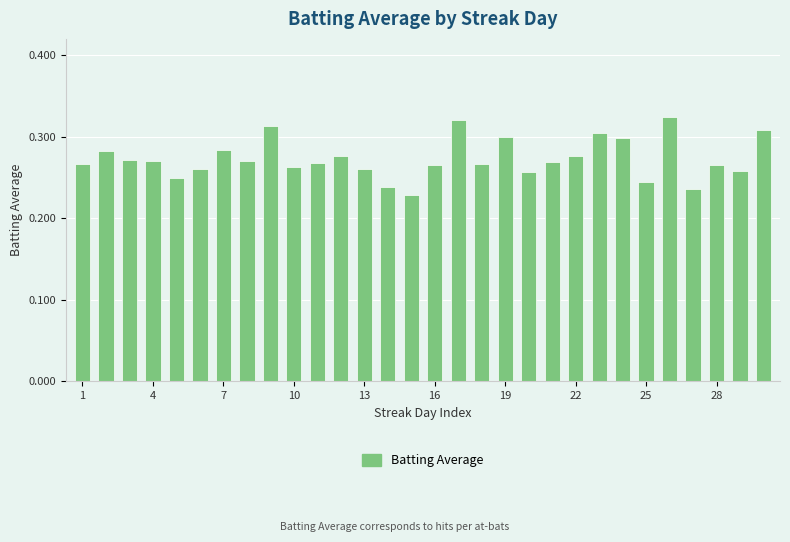

Are the bars horizontal?

No